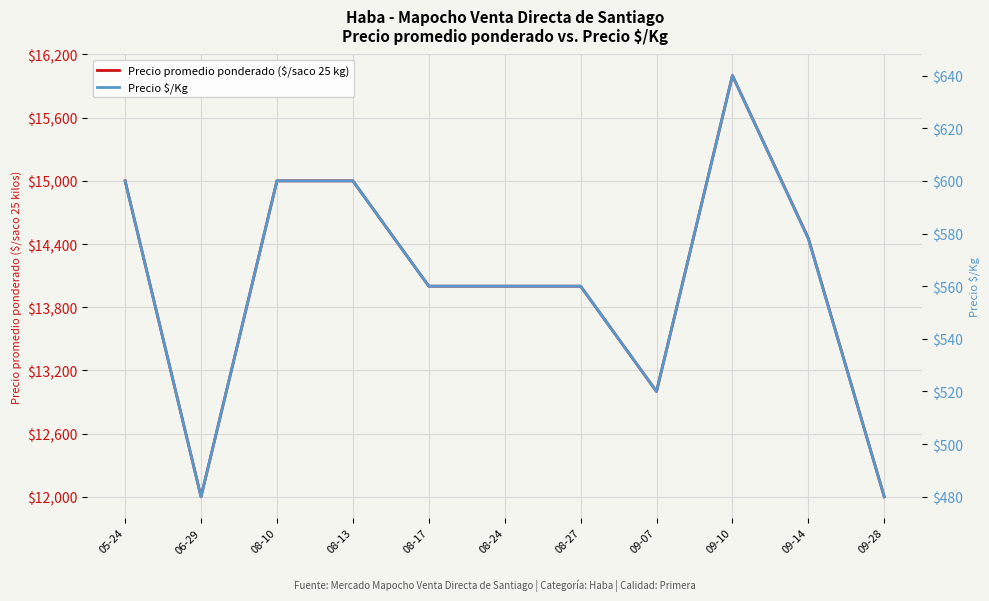

What position from the right is 09-28?

1